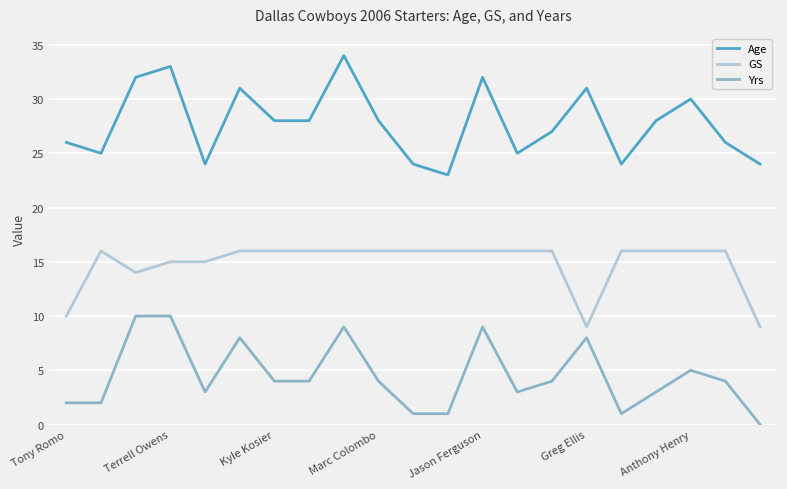

True or false: Yrs and Age intersect in this chart.

False